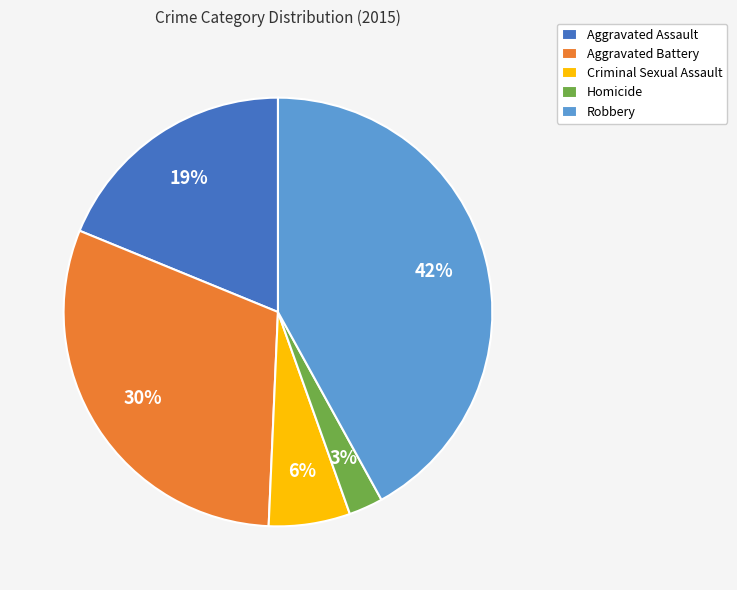

To the nearest percent, what is the combined percentage of Aggravated Assault and Aggravated Battery?

49%